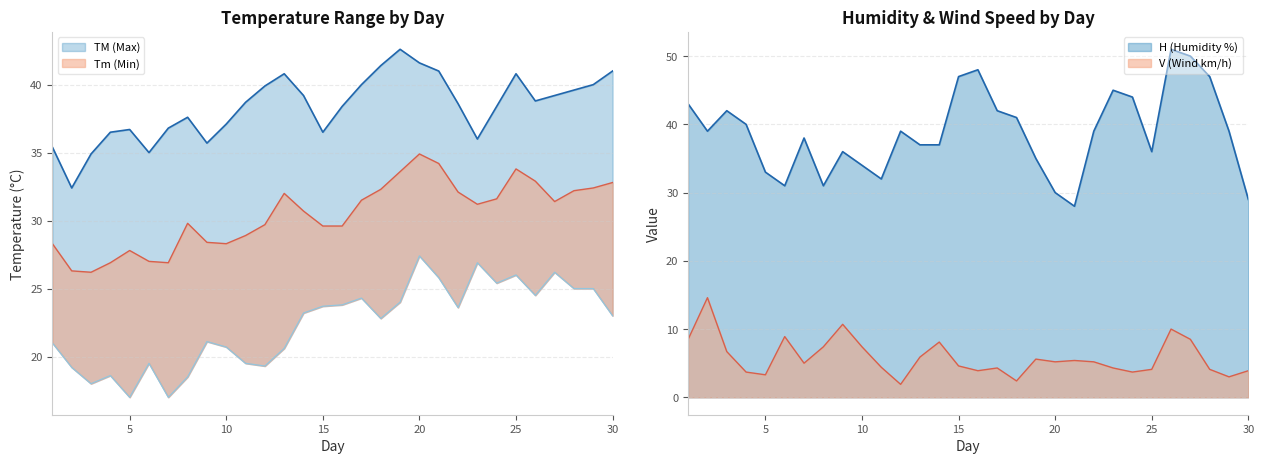

Does the chart have visible grid lines?

Yes